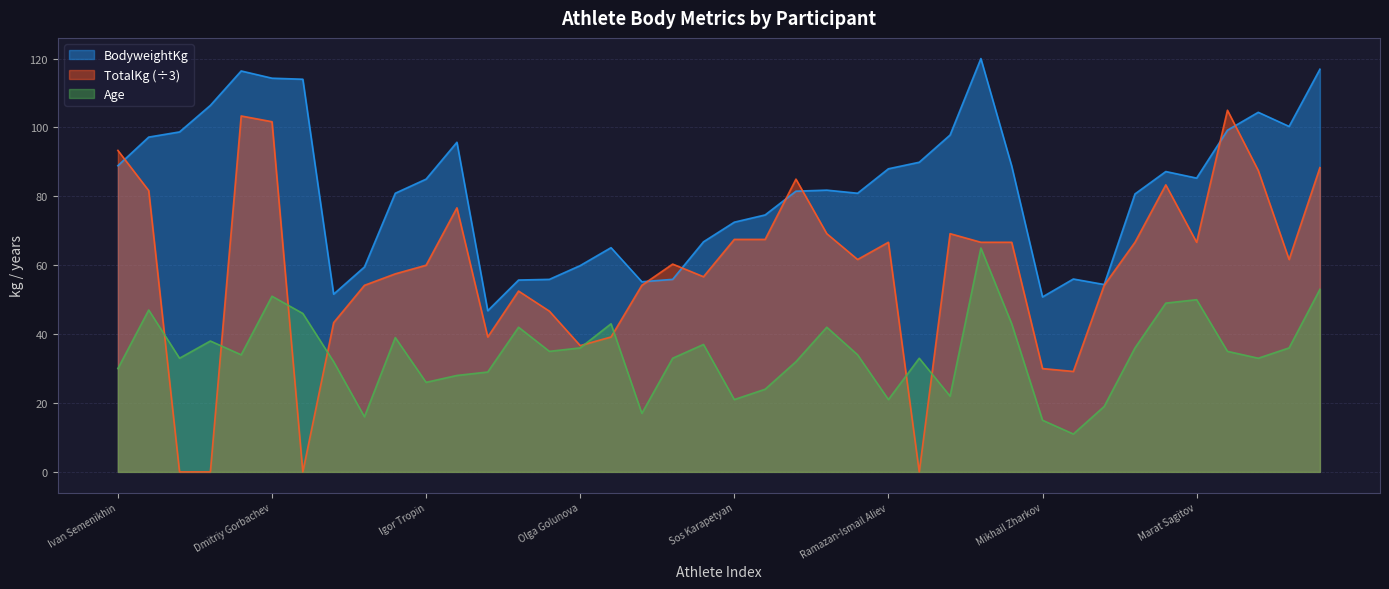

At which label is TotalKg closest to 52?

Olga Uganina